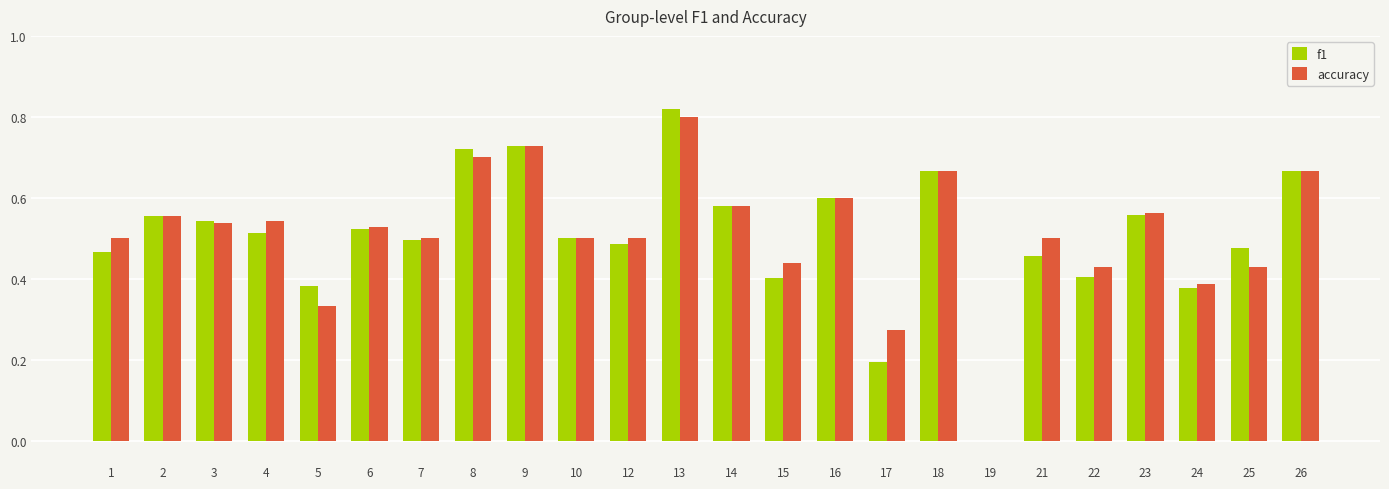

At which label does f1 reach its peak?

13